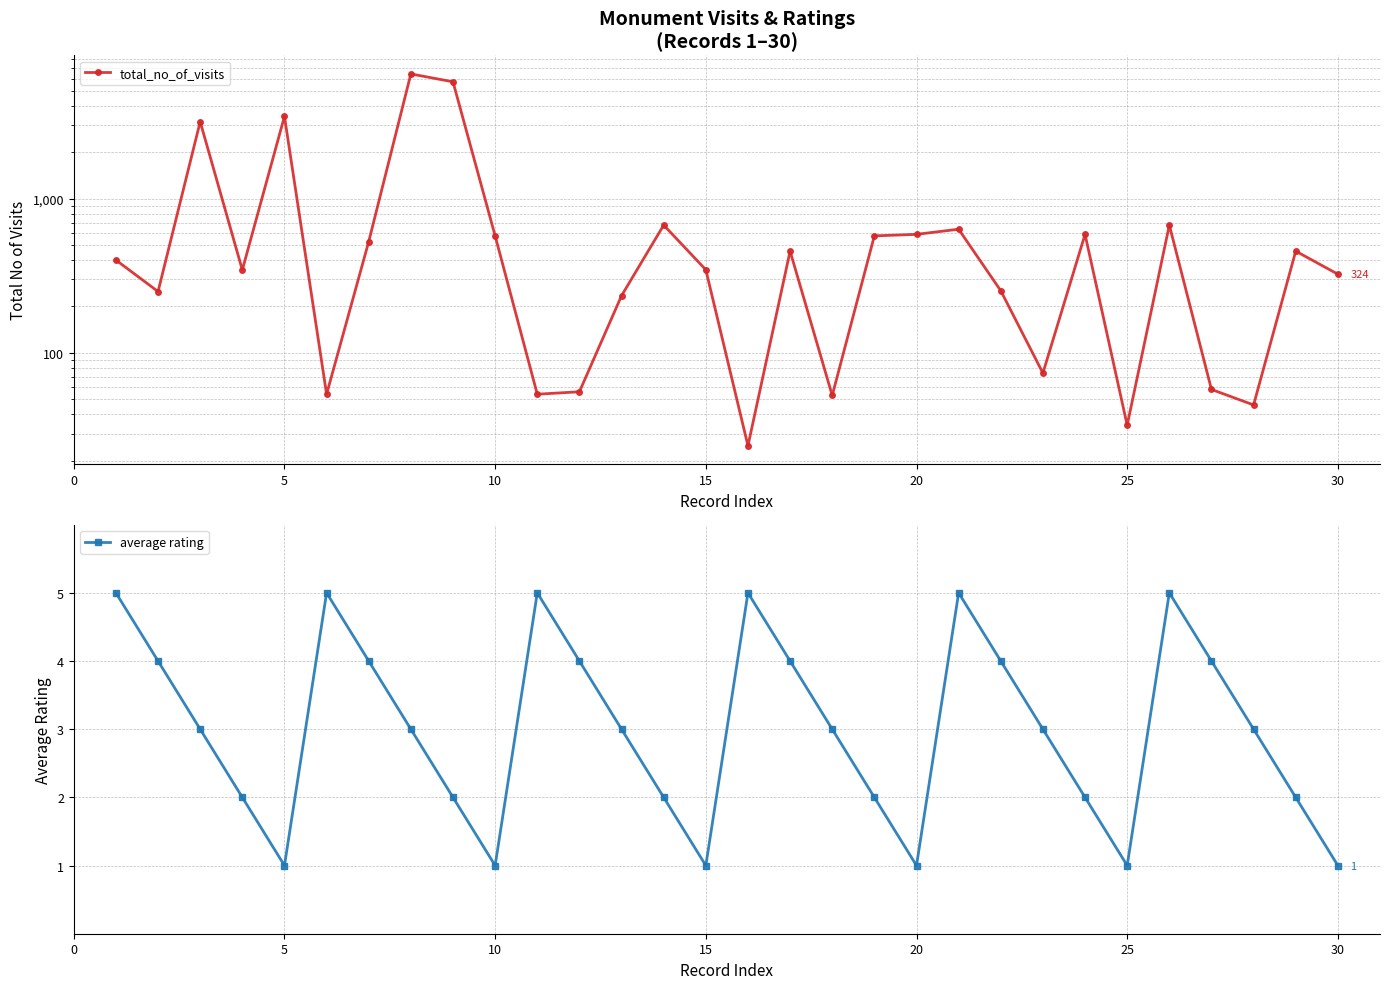

In average rating, how many points are higher than both neighbors (excluding endpoints)?

5